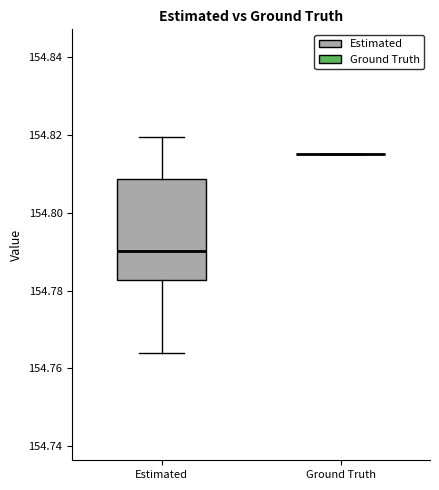

Where does the upper whisker of the box for Estimated end on the y-axis? The values are not printed on the chart, so give them approximately, as read against the axis.

154.820